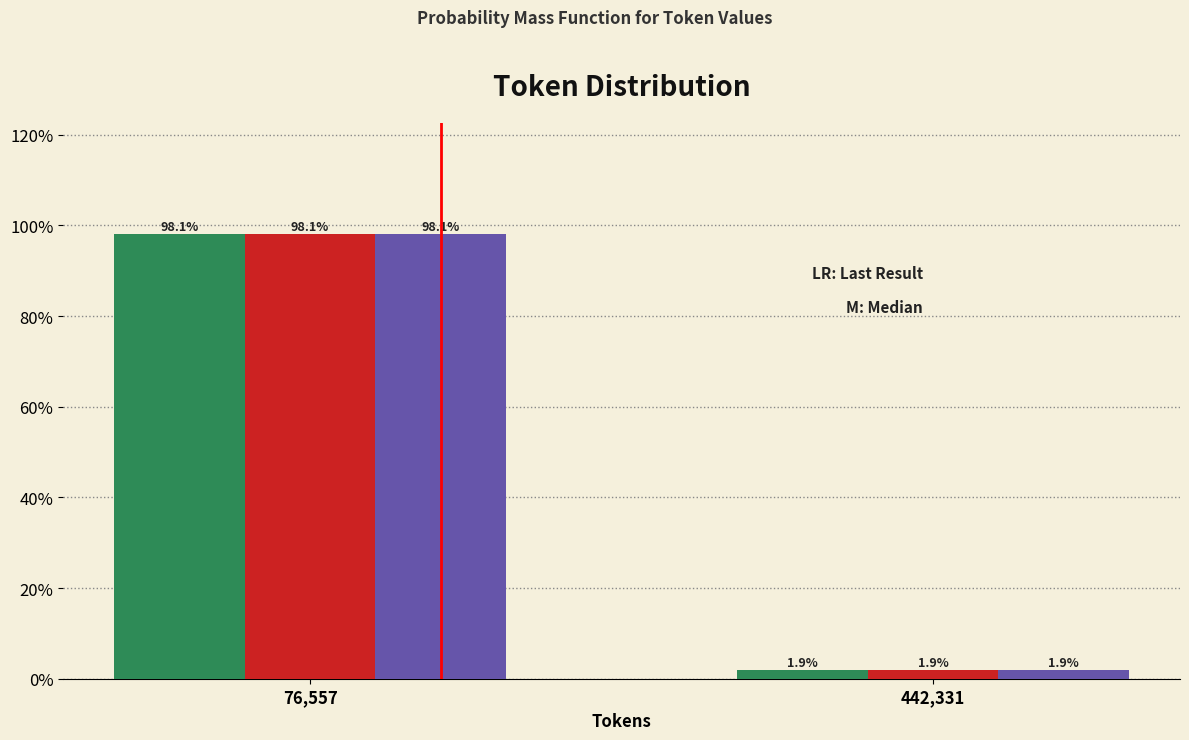

At which category does the chart reach its minimum across all series?

442,331